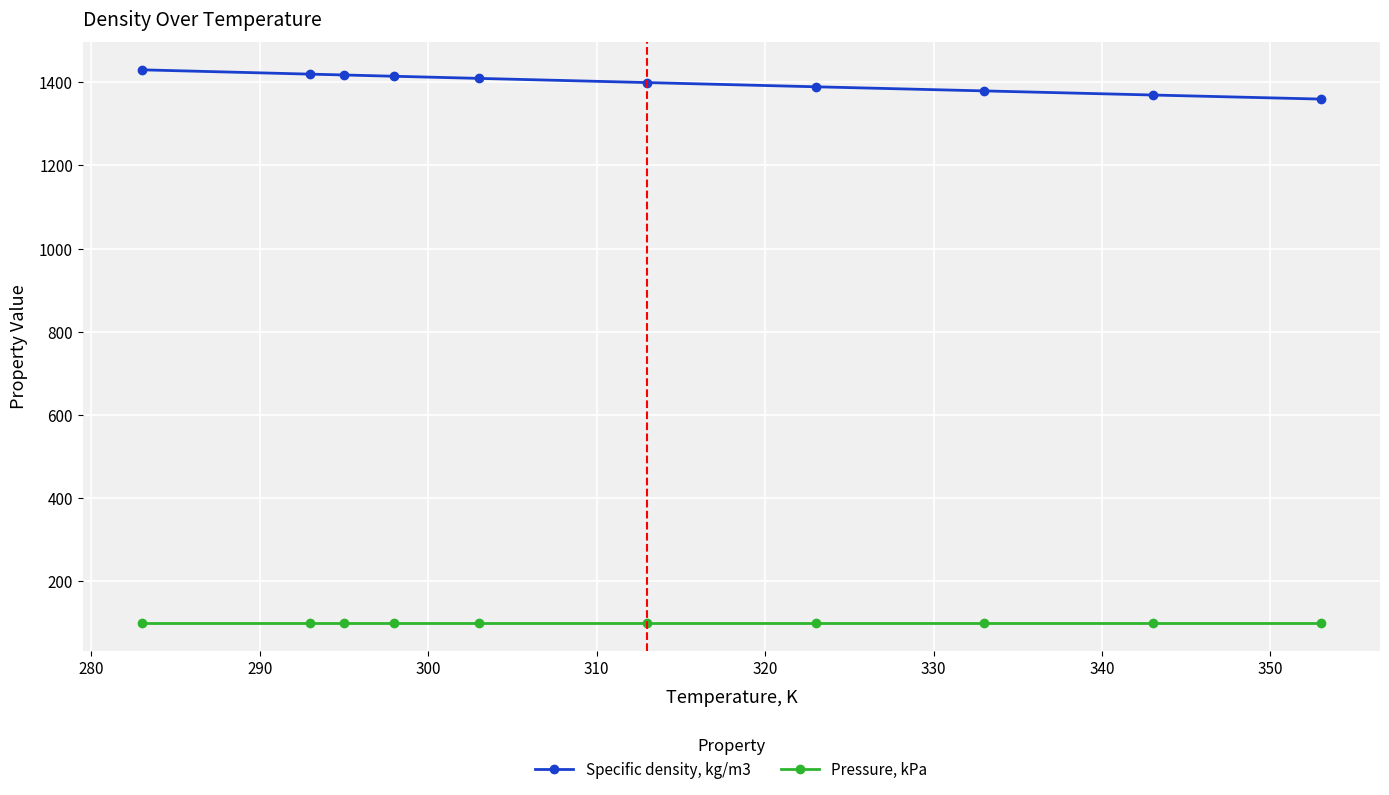

What is the value of the Pressure, kPa point at the 10th from the left?

100.0